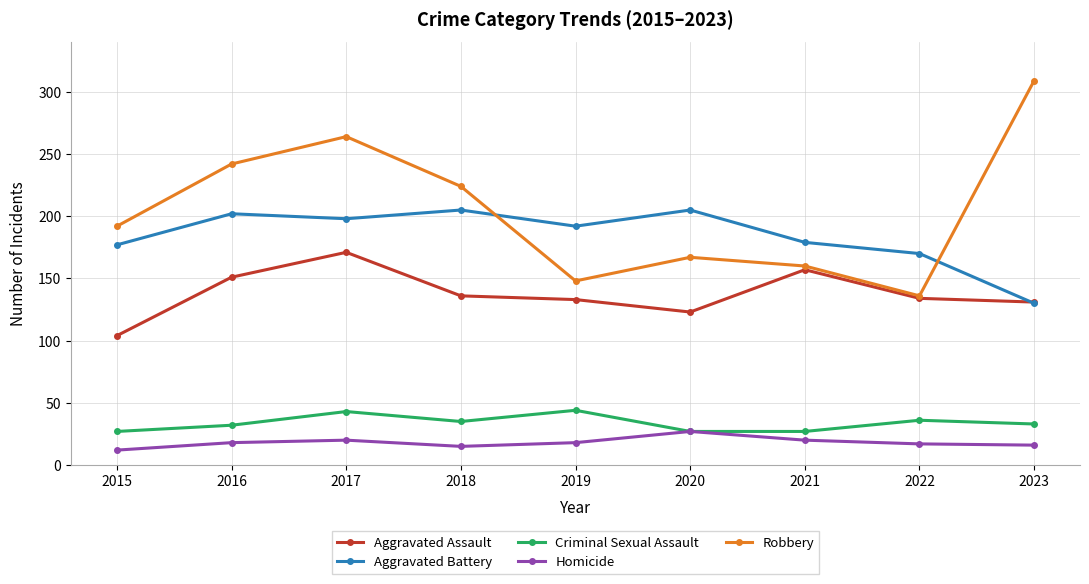

What is the difference between the highest and lowest values at 2016?

224